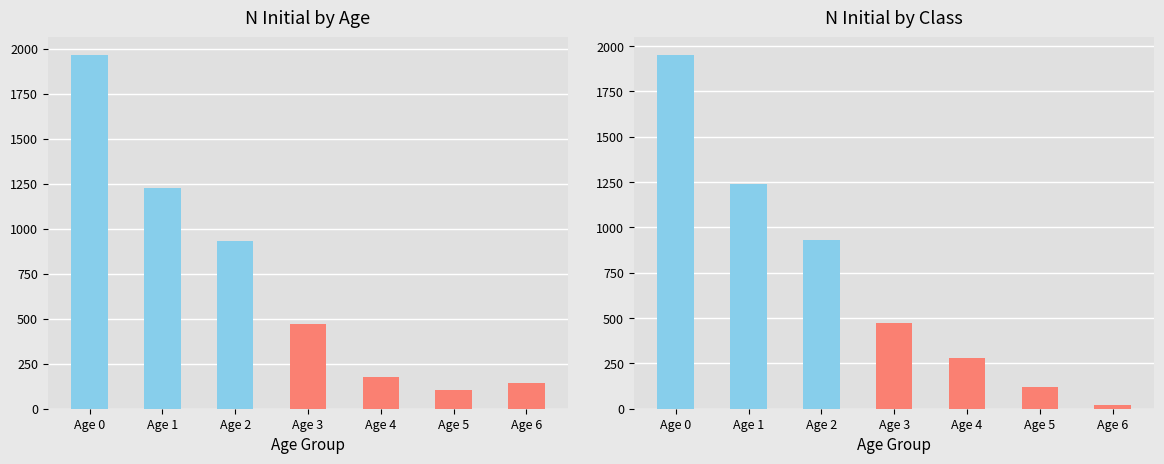

What is the highest value of the N_Initial_Class series?

1950